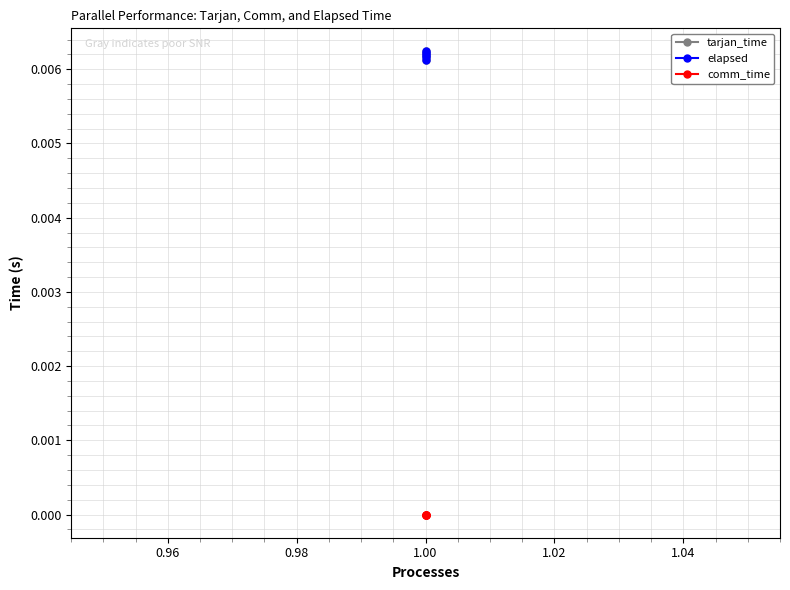

How many lines are shown in the chart?

3